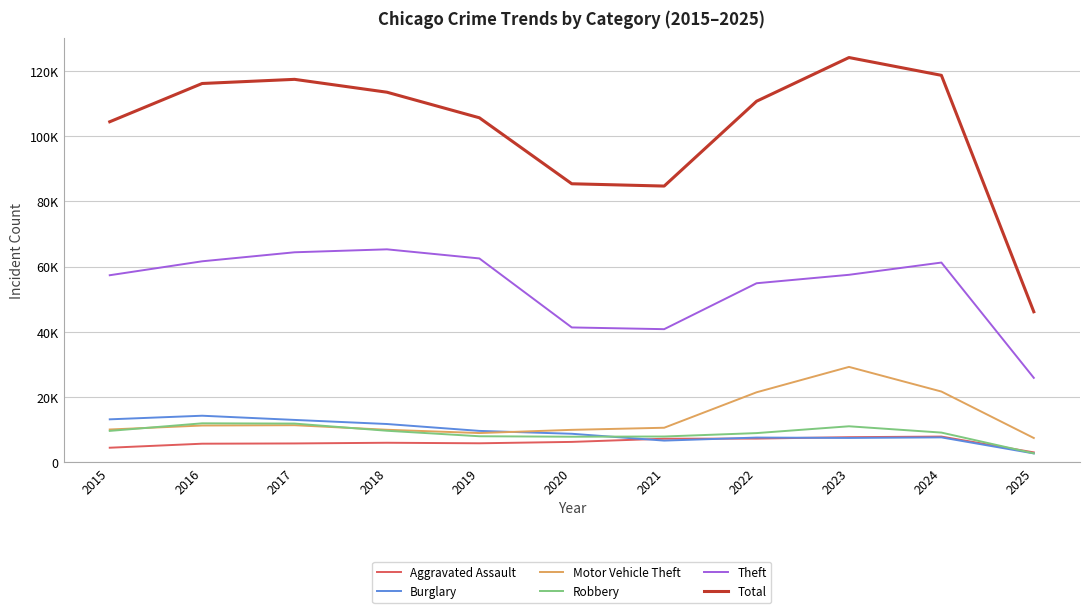

Does the chart display data point markers on the line(s)?

No